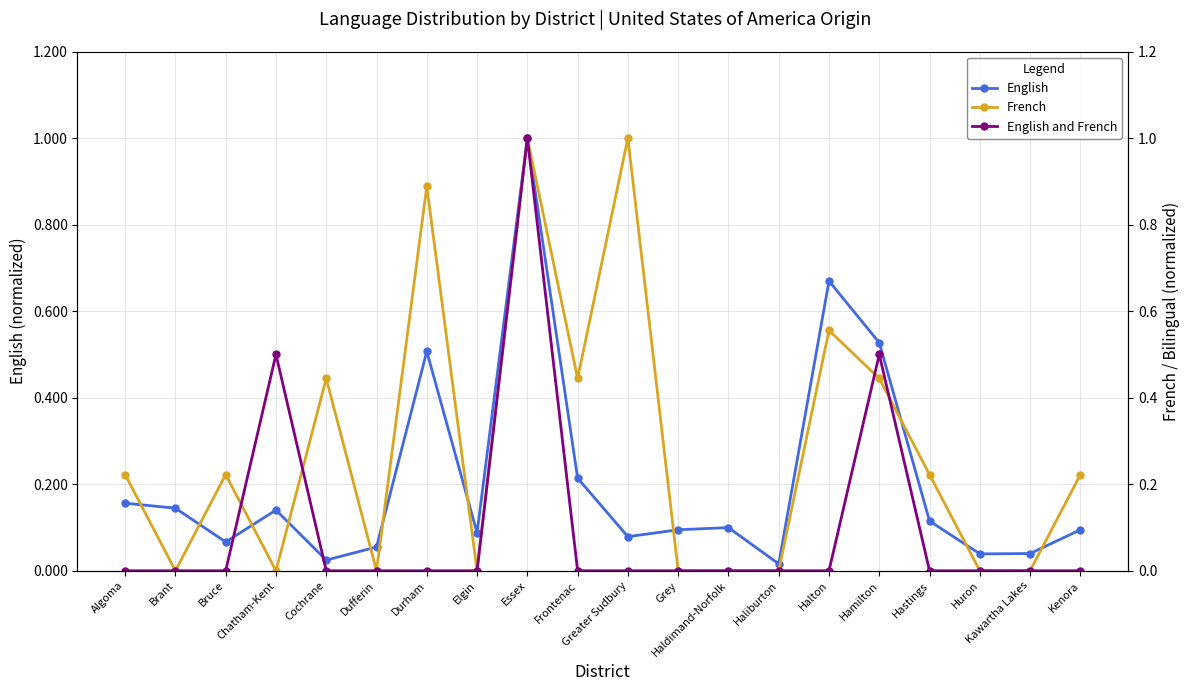

At Haldimand-Norfolk, list the series in order from smallest to largest.

French, English and French, English